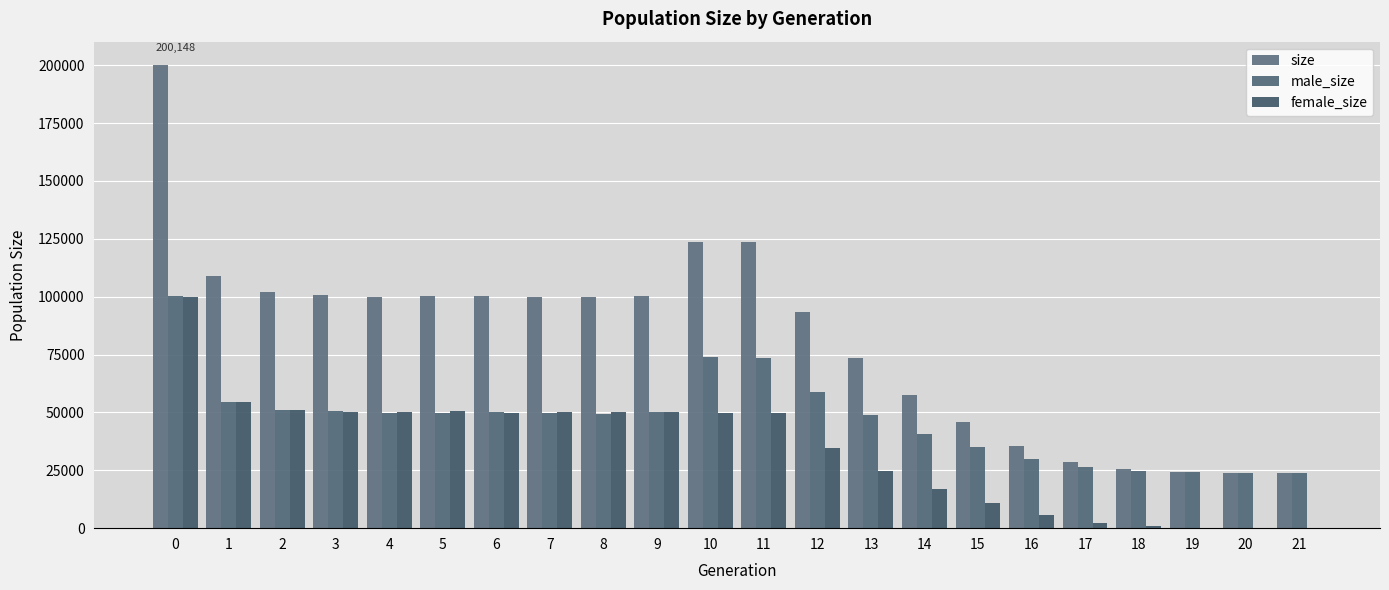

Reading right to left, list all the values displayed in this chart.

size: 21=24000	20=24020	19=24167	18=25466	17=28601	16=35554	15=45687	14=57488	13=73505	12=93347	11=123534	10=123697	9=100351	8=99814	7=100000	6=100312	5=100353	4=99841	3=100686	2=102099	1=108943	0=200148
male_size: 21=24000	20=24012	19=24082	18=24714	17=26291	16=29820	15=34879	14=40714	13=48711	12=58750	11=73715	10=73798	9=50373	8=49518	7=49844	6=50355	5=49806	4=49755	3=50404	2=51073	1=54587	0=100153
female_size: 21=0	20=8	19=85	18=752	17=2310	16=5734	15=10808	14=16774	13=24794	12=34597	11=49819	10=49899	9=49978	8=50296	7=50156	6=49957	5=50547	4=50086	3=50282	2=51026	1=54356	0=99995